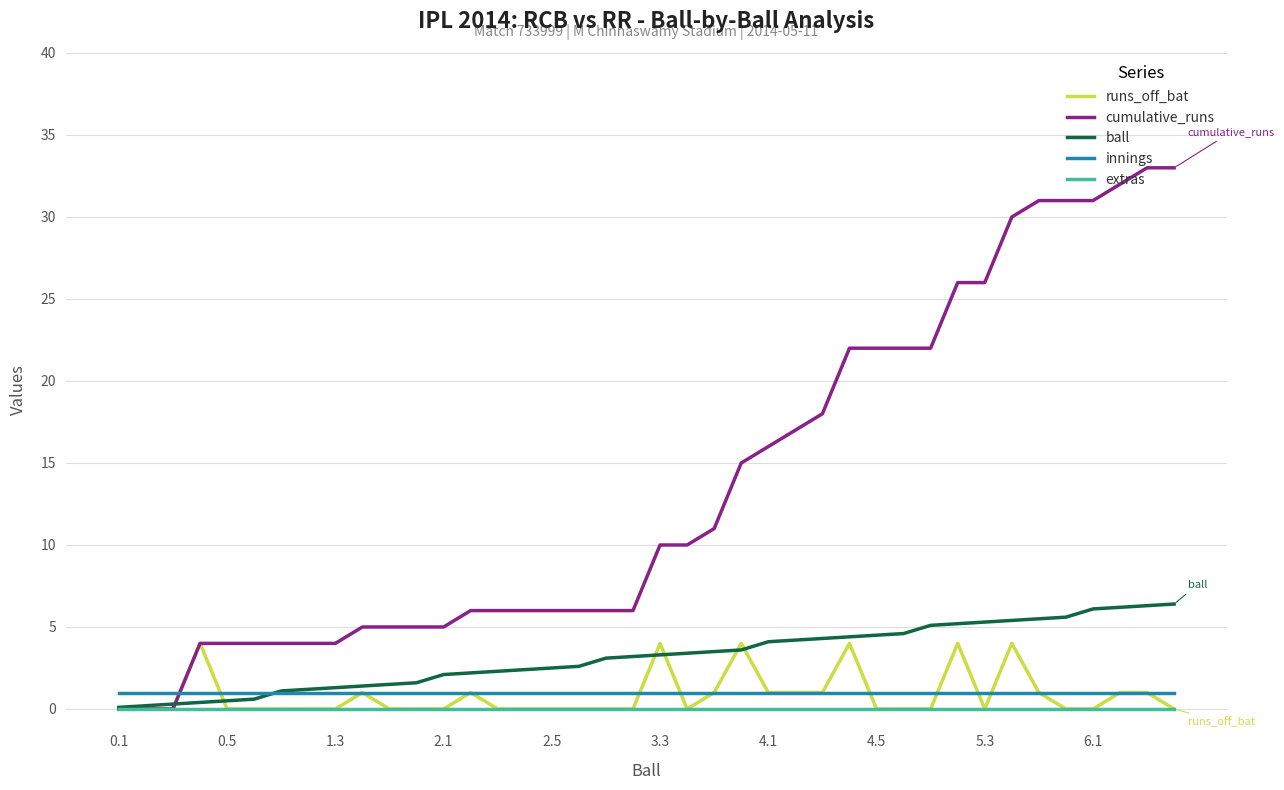

What is the maximum value for runs_off_bat?

4.0